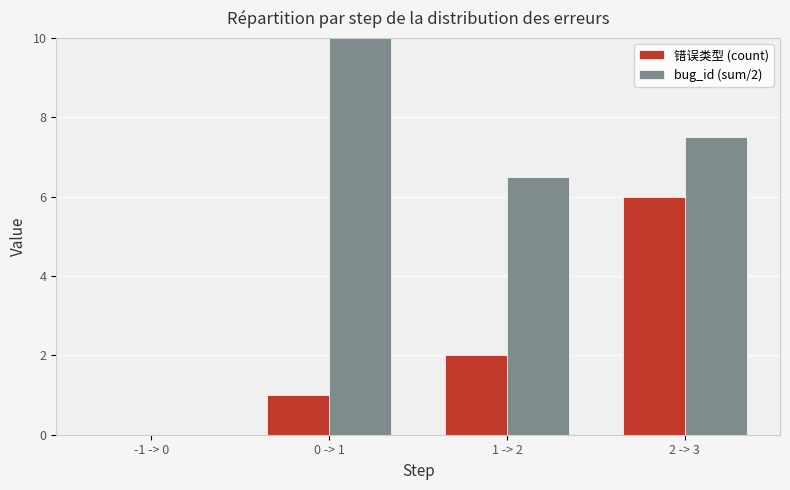

The value of bug_id (sum/2) at 0 -> 1 is 18.3. True or false?

False